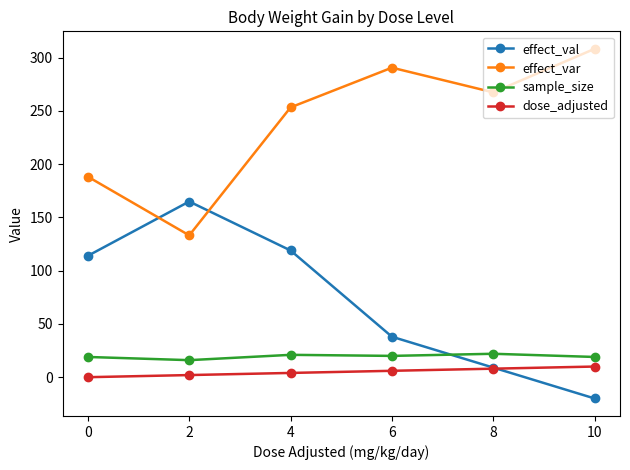

At which label is effect_val closest to 72?

6